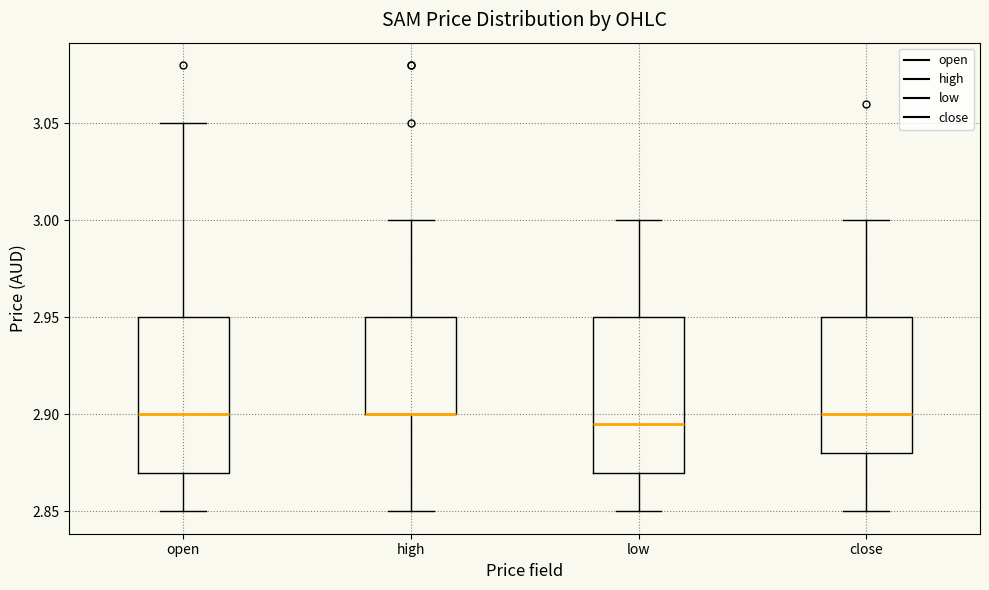

Where is the lower edge of the box for high on the y-axis? The values are not printed on the chart, so give them approximately, as read against the axis.

2.900